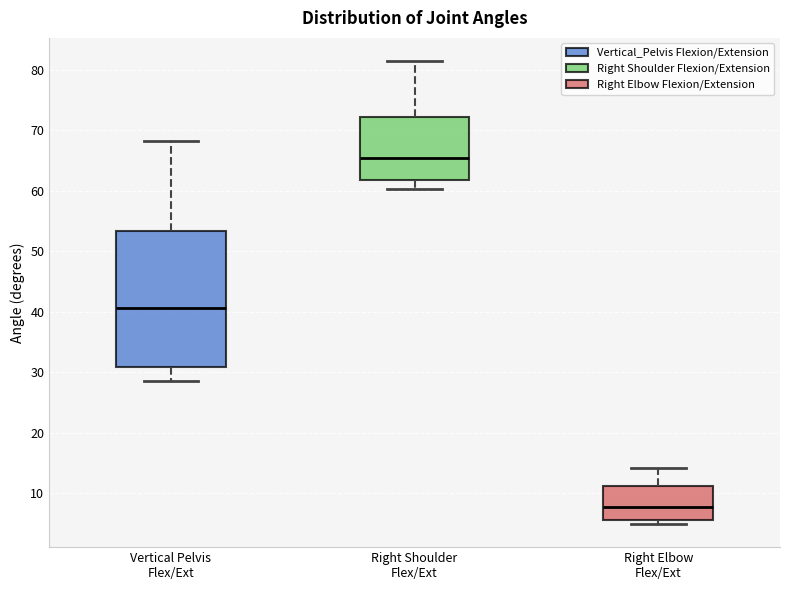

Where does the median line of the box for Right Elbow Flex/Ext sit on the y-axis? The values are not printed on the chart, so give them approximately, as read against the axis.

8